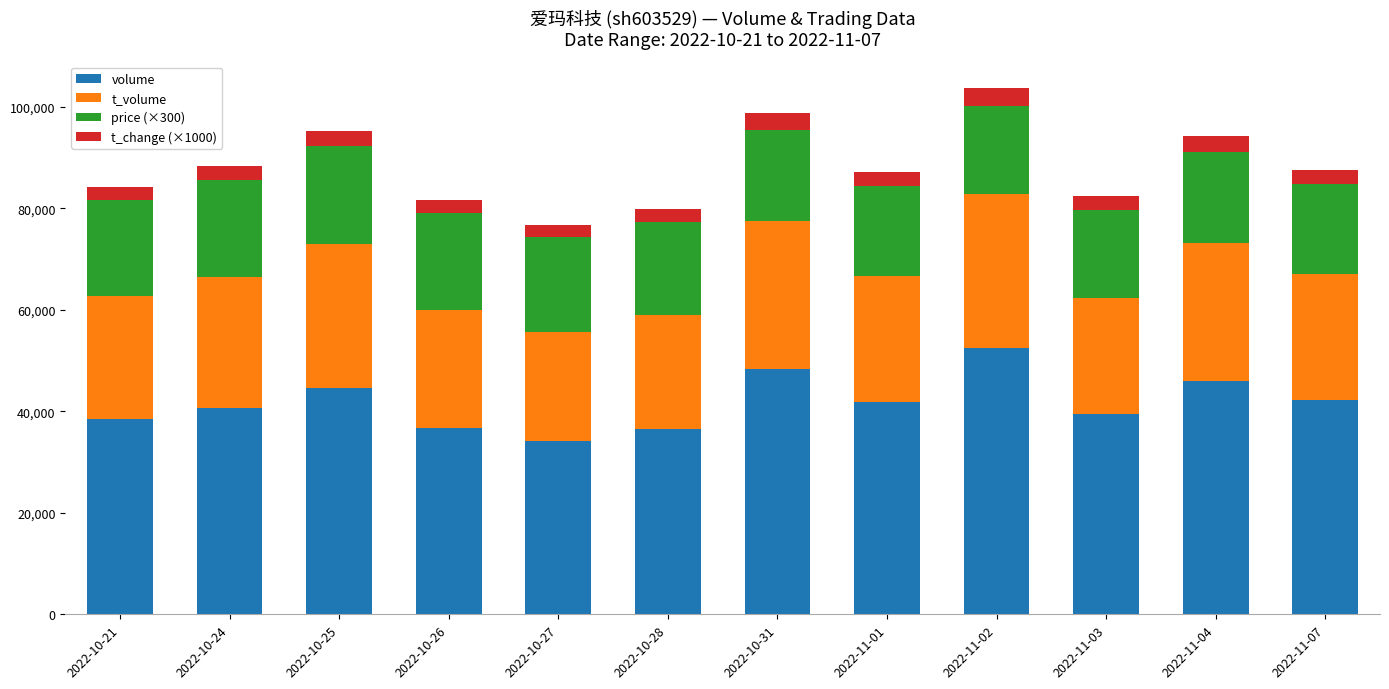

The value of volume at 2022-11-03 is 51984. True or false?

False